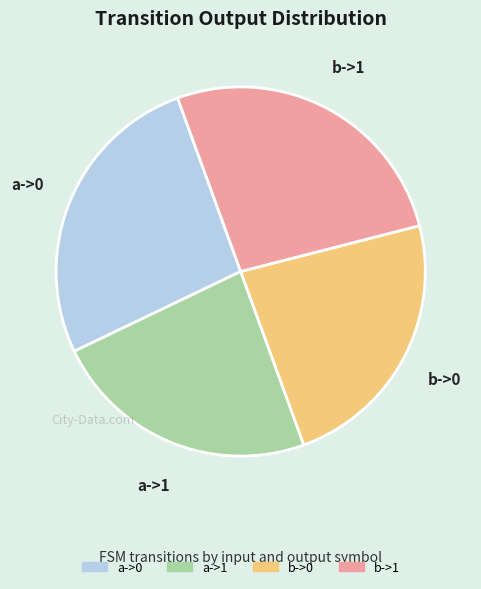

How many slices are in this pie chart?

4